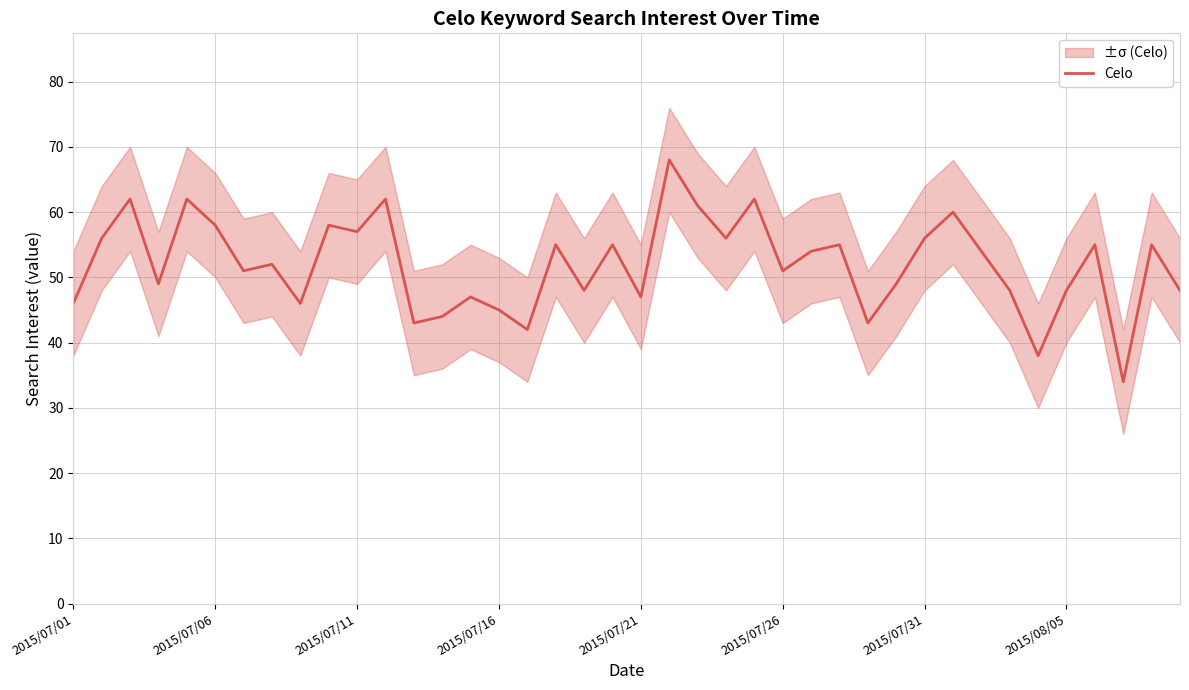

What is the greatest value displayed?

68